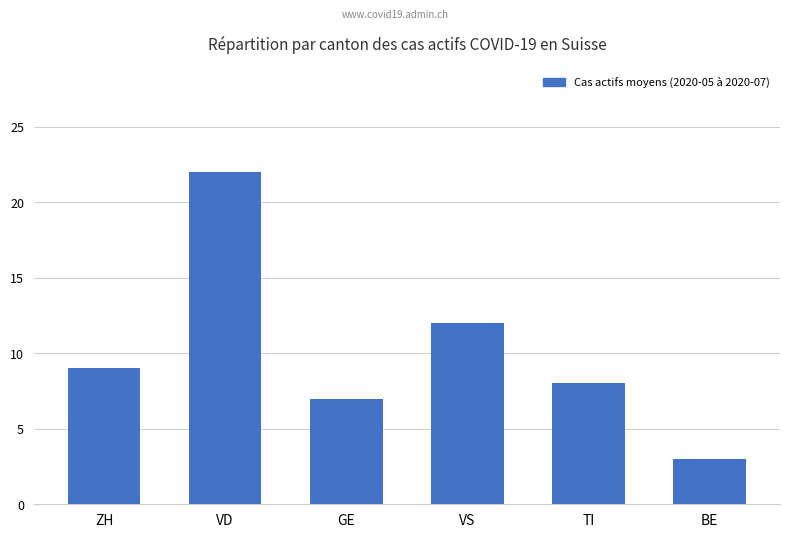

Which label corresponds to the smallest value in the chart?

BE